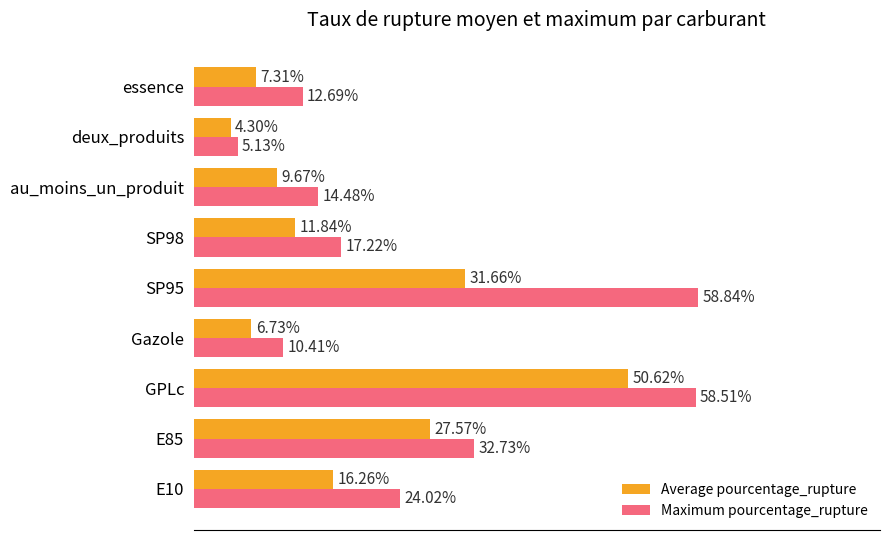

Rank the series by their average value, from lowest to highest.

Average pourcentage_rupture, Maximum pourcentage_rupture